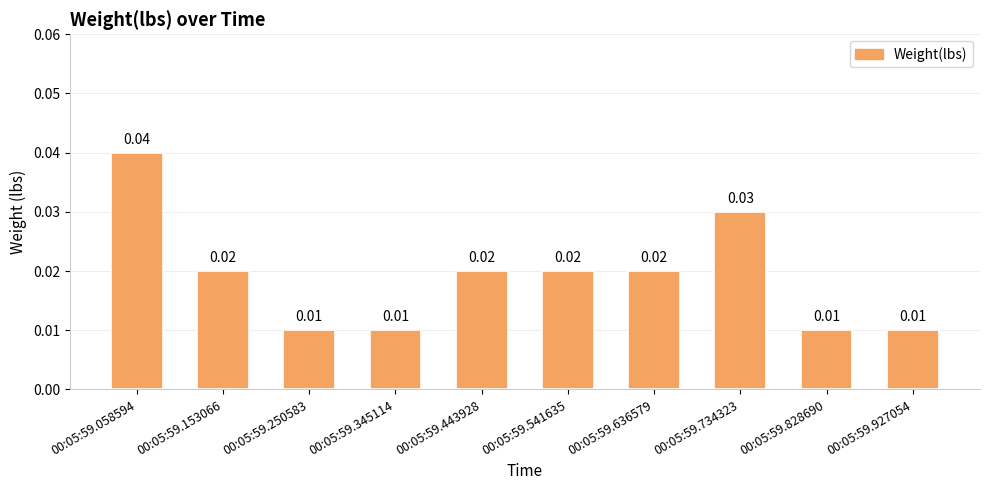

At which label is the value closest to 0?

00:05:59.250583